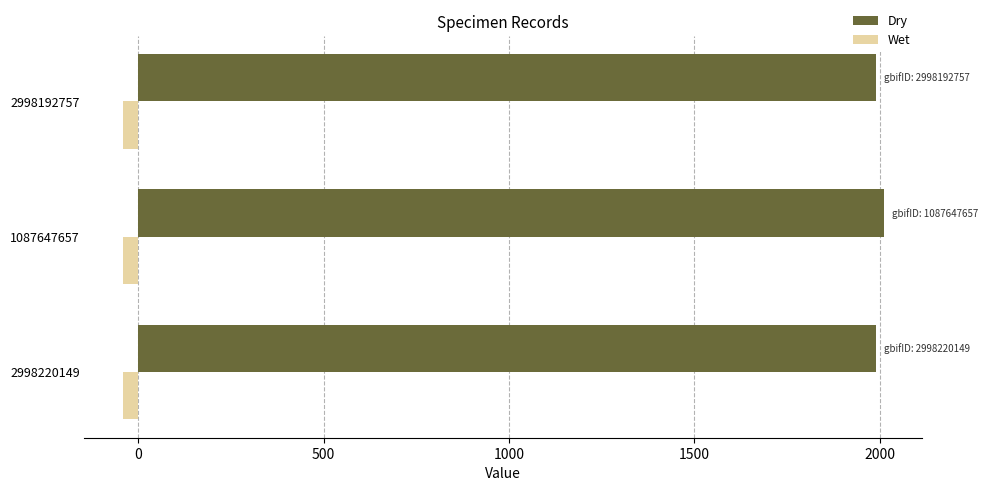

At how many categories does at least one series exceed 602?

3